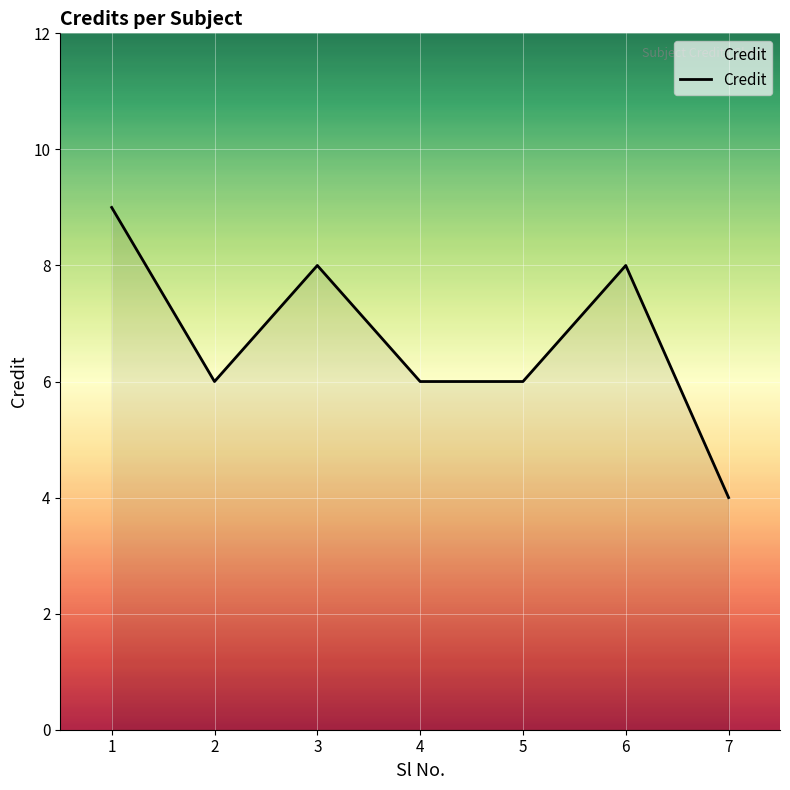

What is the approximate value at 3?

8